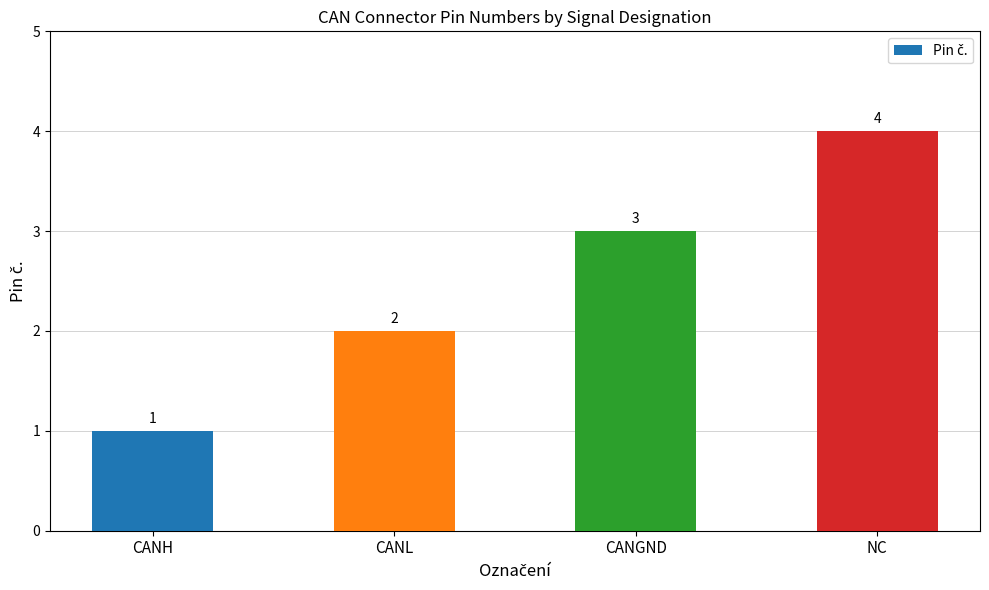

List the labels in order of value, largest first.

NC, CANGND, CANL, CANH